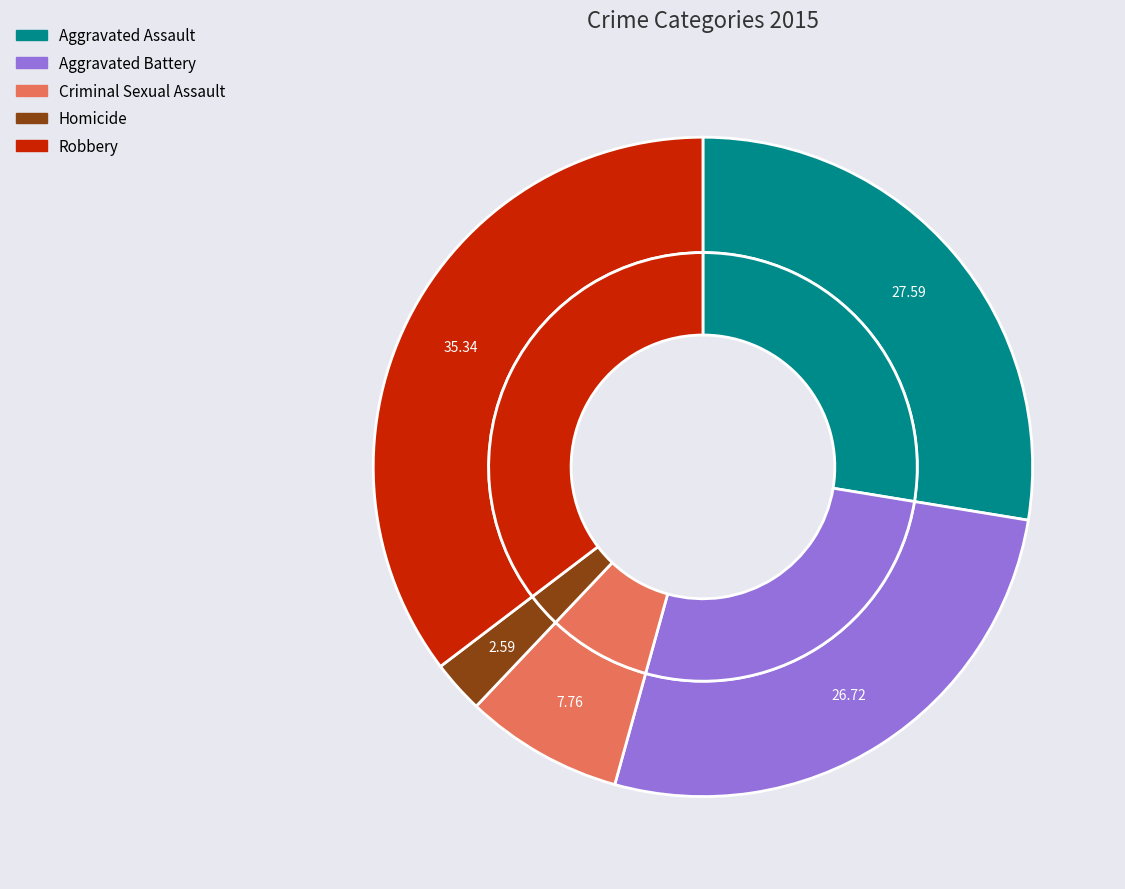

Count the number of slices in the pie.

5